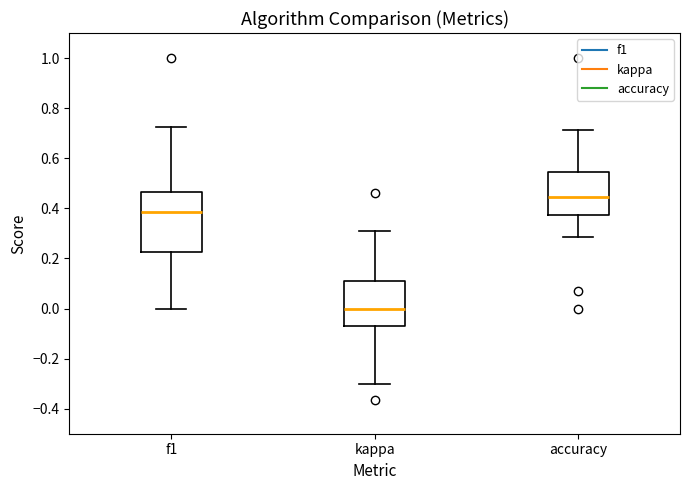

Reading left to right, read every box against the y-axis: the position of its median line, the range the box covers, and the ends of its whiskers. The values are not printed on the chart, so give them approximately, as read against the axis.

f1: median 0.38, box 0.22 to 0.46, whiskers 0.00 to 0.72
kappa: median 0.00, box -0.08 to 0.10, whiskers -0.30 to 0.32
accuracy: median 0.44, box 0.38 to 0.54, whiskers 0.28 to 0.72